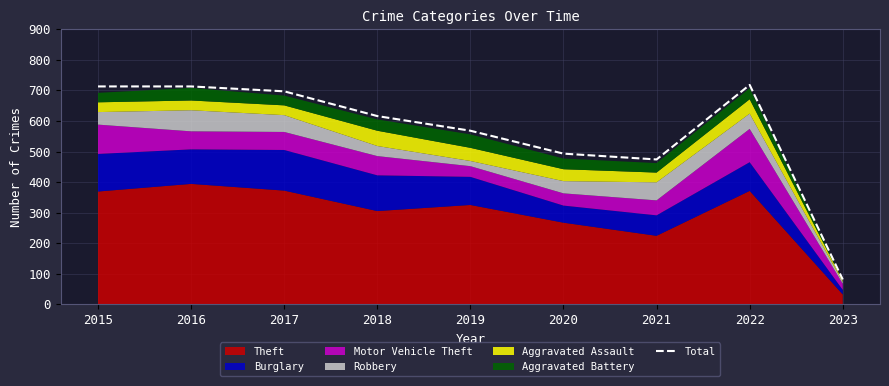

Rank the categories by value from lowest to highest.

2023, 2021, 2020, 2019, 2018, 2017, 2015, 2016, 2022